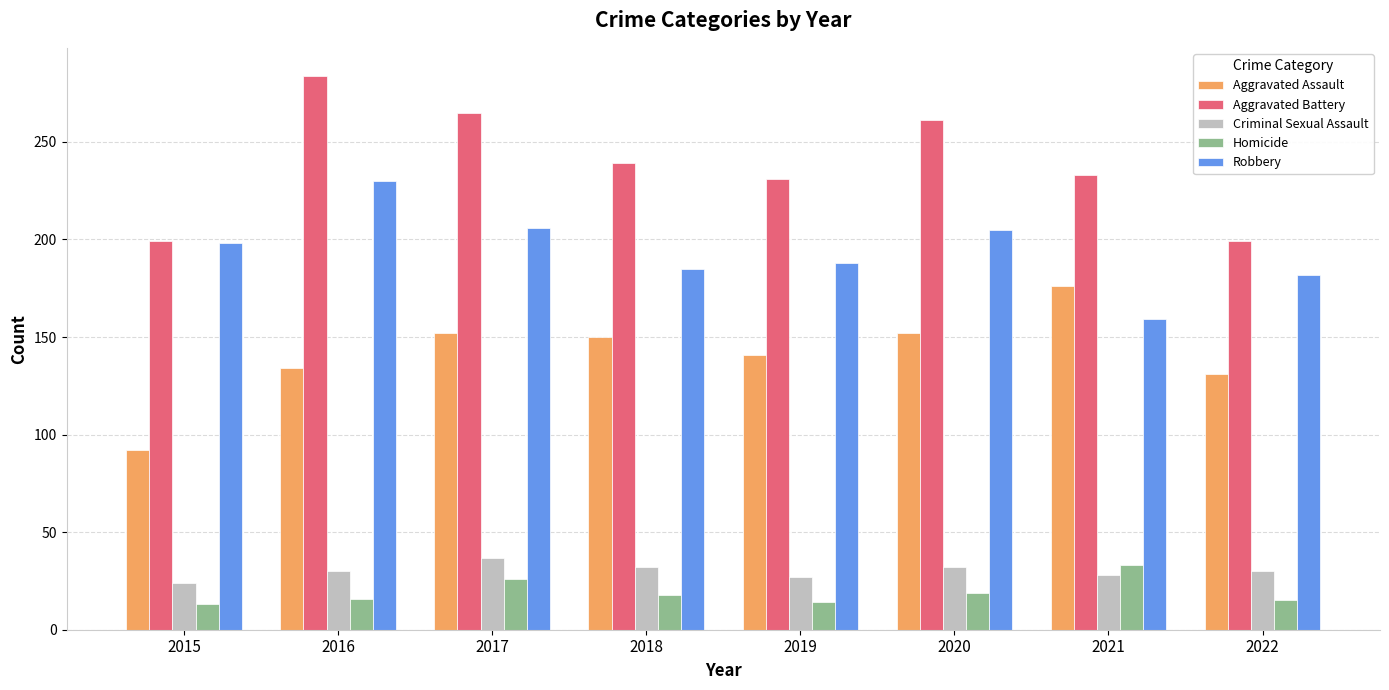

What is the total value across all series at 2018?

624